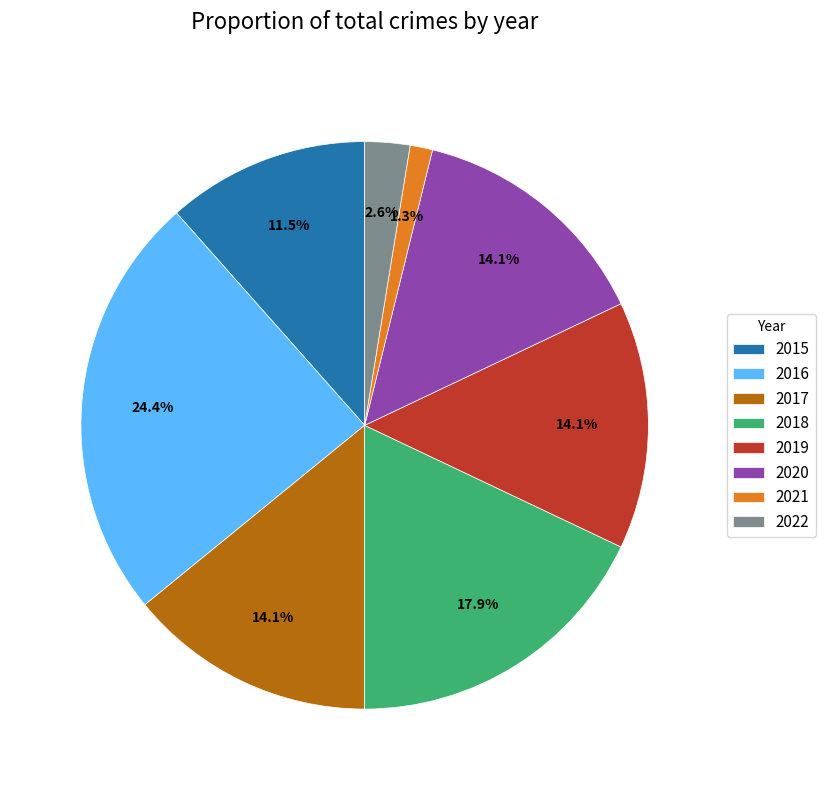

To the nearest percent, what percentage of the pie is 2016?

24%